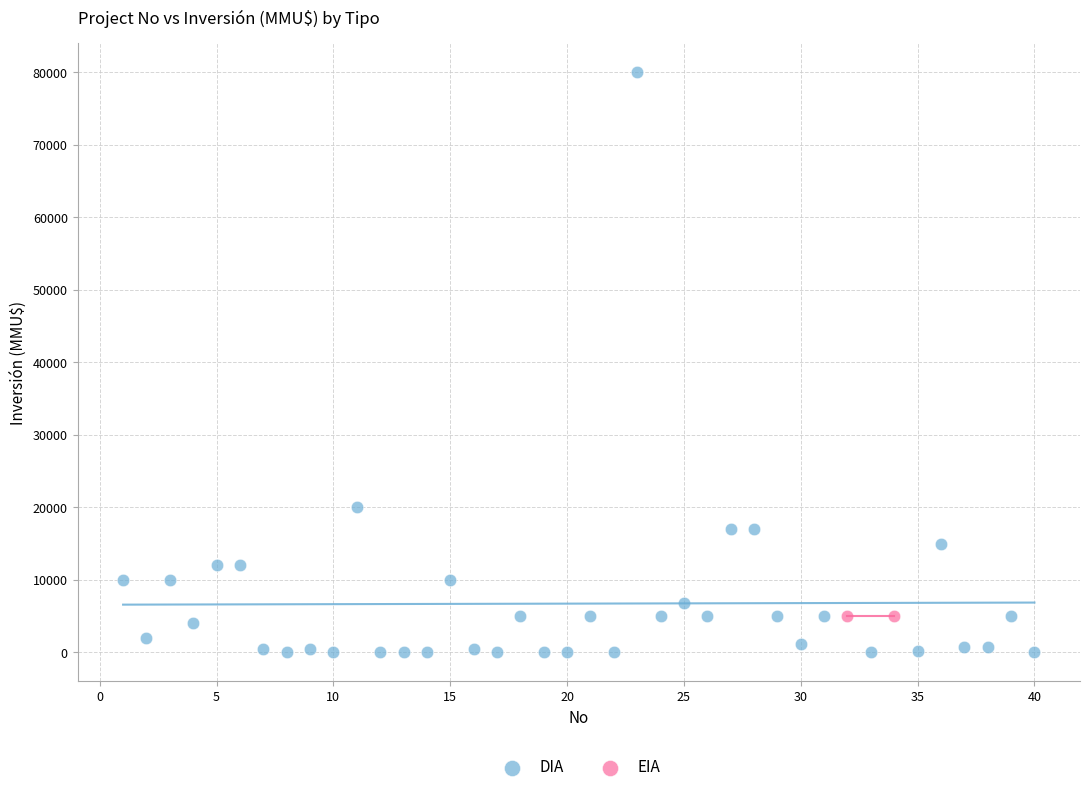

What are all the series names shown in the legend?

DIA, EIA